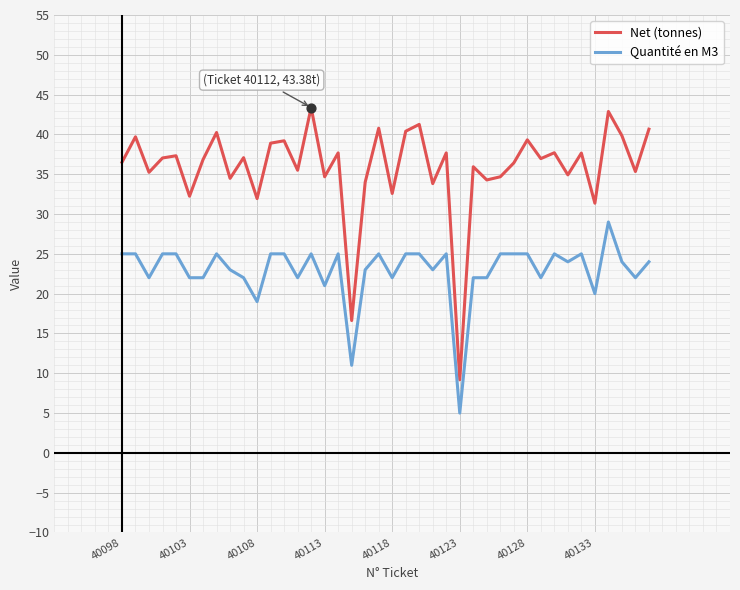

Which series has the largest total across all categories?

Net (tonnes)